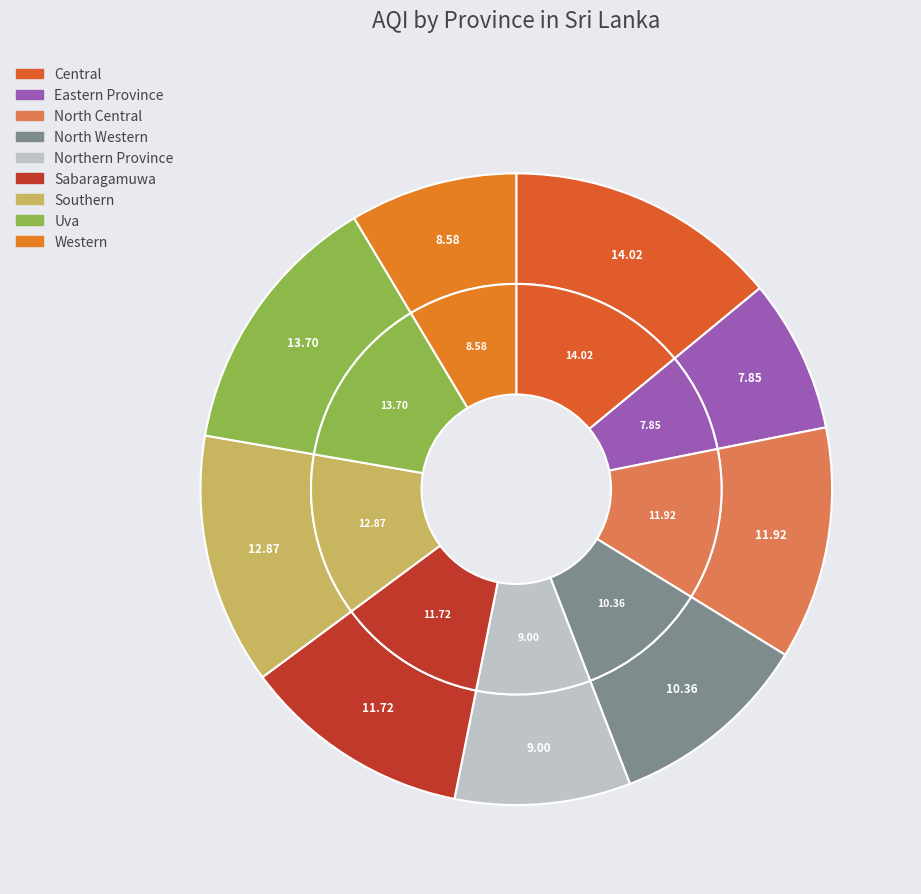

Which slice is the largest?

Central